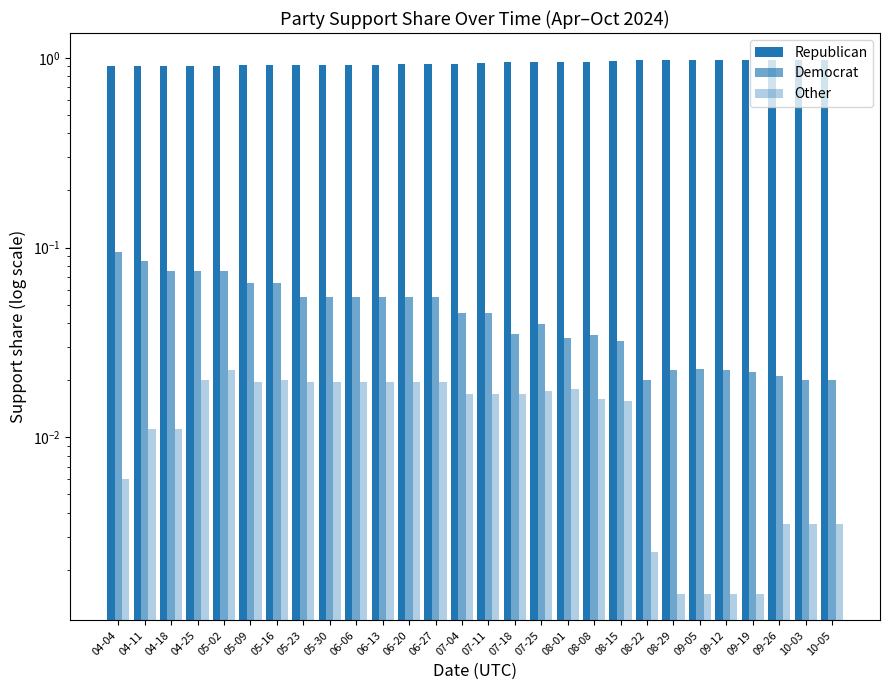

How many bars are there in each group?

3